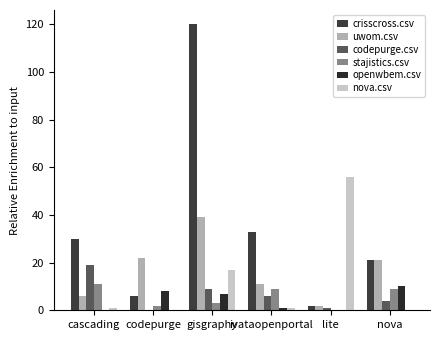

Reading left to right, what are all the values shown in this chart?

crisscross.csv: 30	6	120	33	2	21
uwom.csv: 6	22	39	11	2	21
codepurge.csv: 19	0	9	6	1	4
stajistics.csv: 11	2	3	9	0	9
openwbem.csv: 0	8	7	1	0	10
nova.csv: 1	0	17	1	56	0